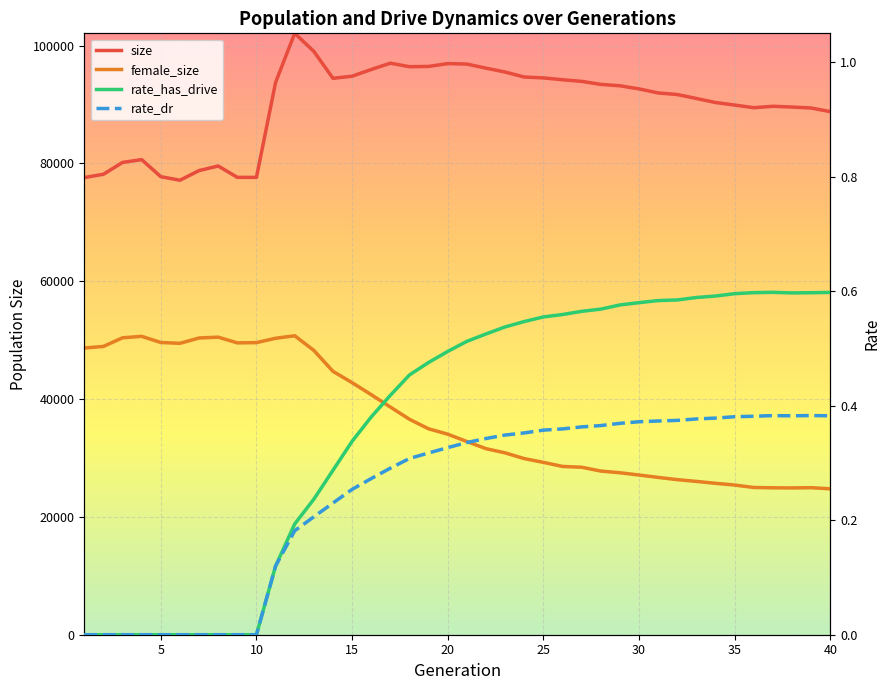

What is the highest value of the rate_has_drive series?

0.6